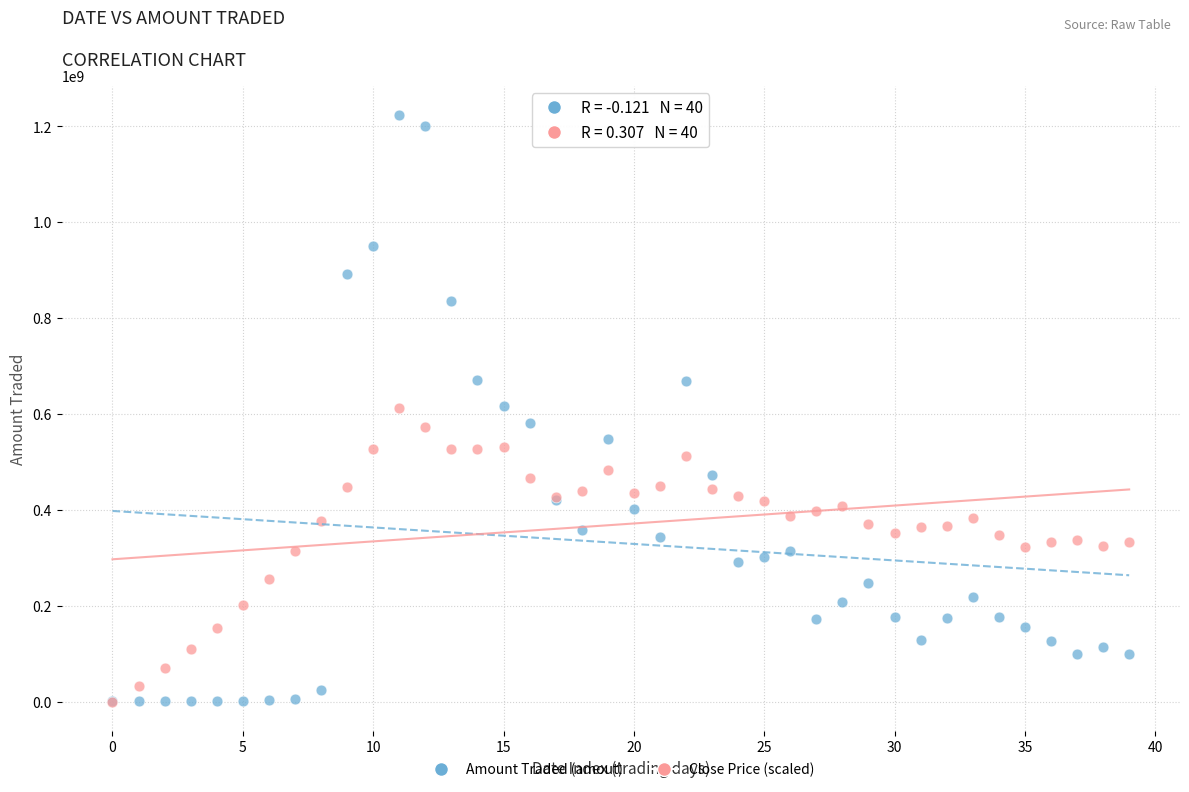

Which series reaches the maximum Y coordinate?

Amount Traded (amout)